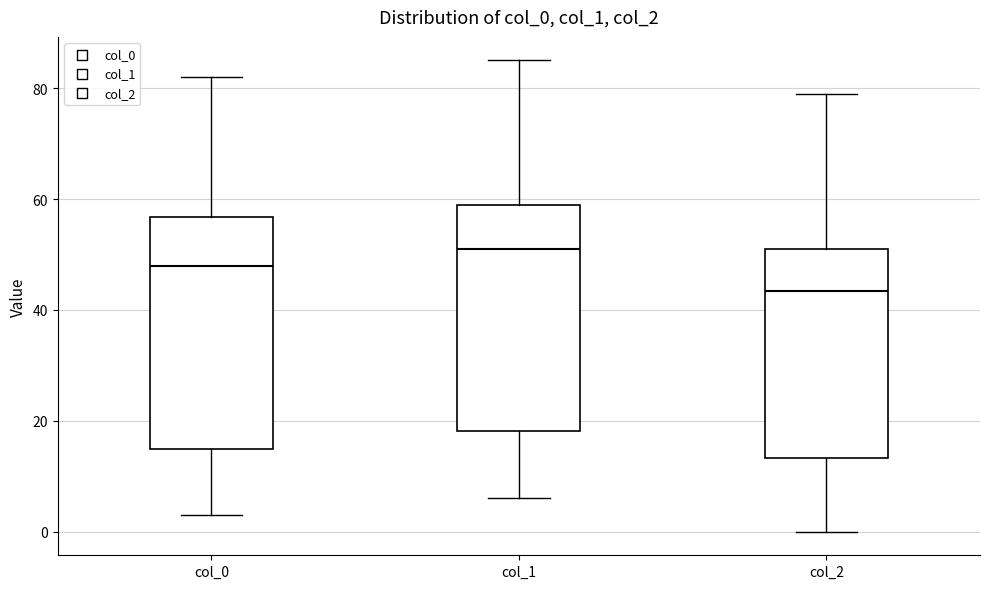

Reading left to right, read every box against the y-axis: the position of its median line, the range the box covers, and the ends of its whiskers. The values are not printed on the chart, so give them approximately, as read against the axis.

col_0: median 48, box 16 to 56, whiskers 4 to 82
col_1: median 52, box 18 to 60, whiskers 6 to 86
col_2: median 44, box 14 to 52, whiskers 0 to 80